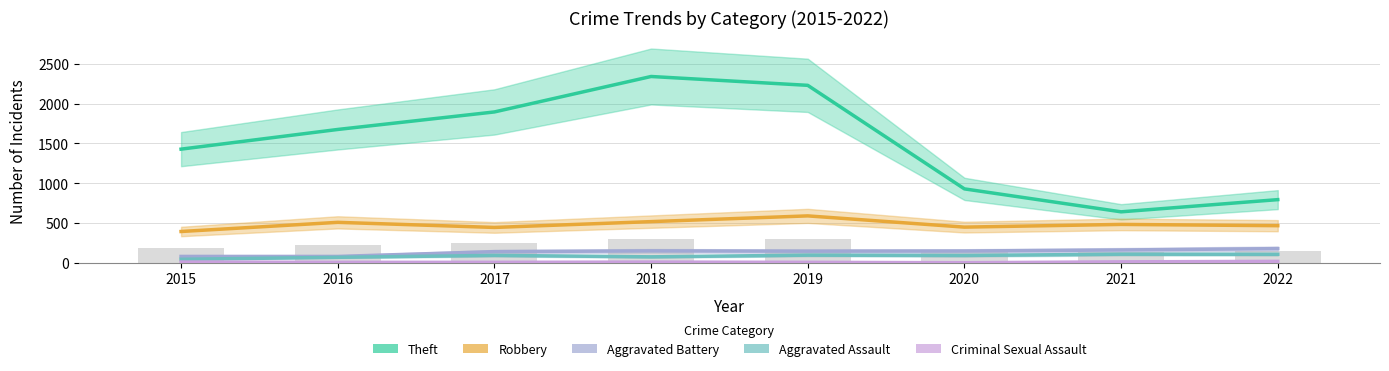

What is the difference between the highest and lowest values at 2022?

775